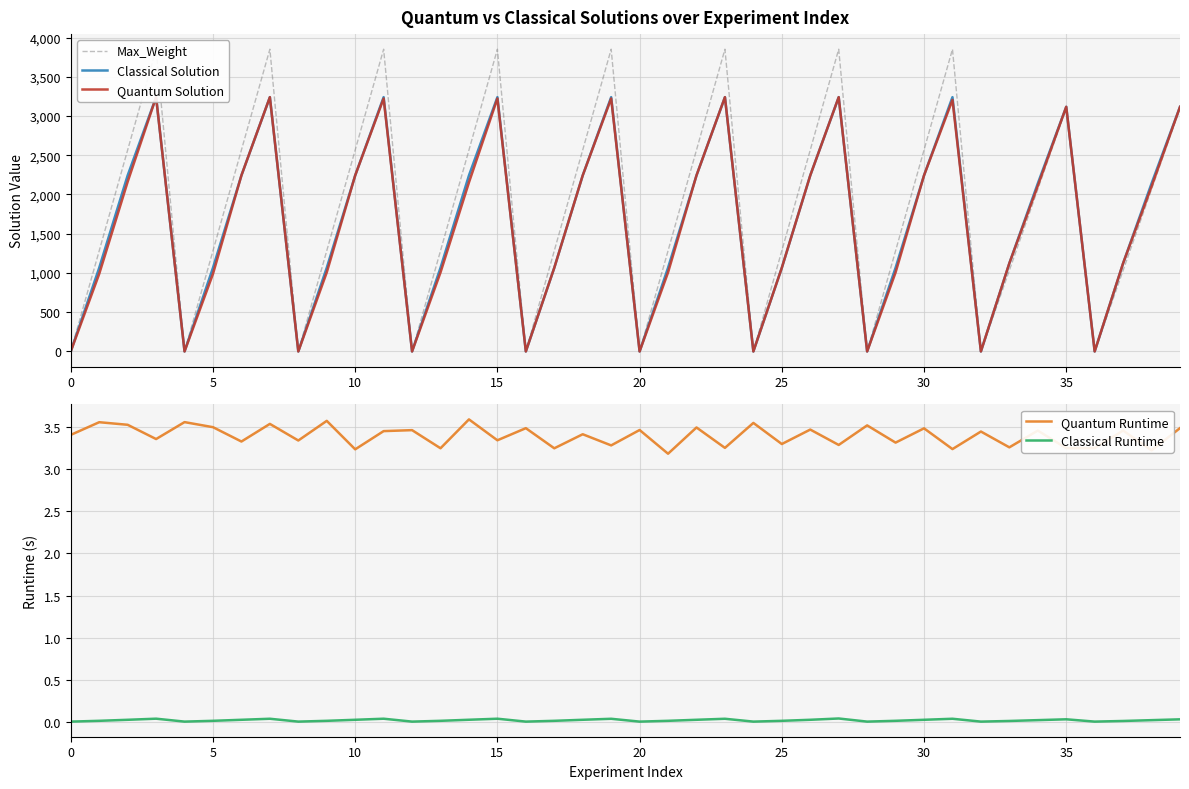

How many intersections are there between Quantum Runtime and Max_Weight?

19